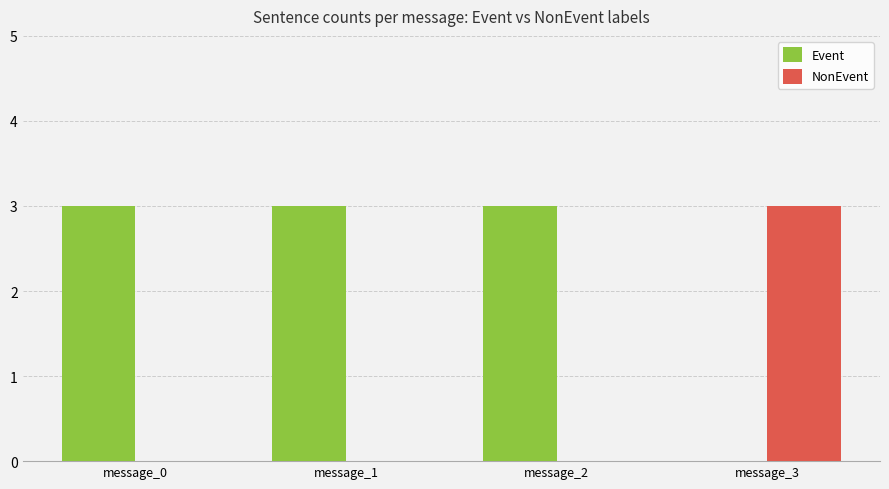

Where is Event nearest to the value 1?

message_3